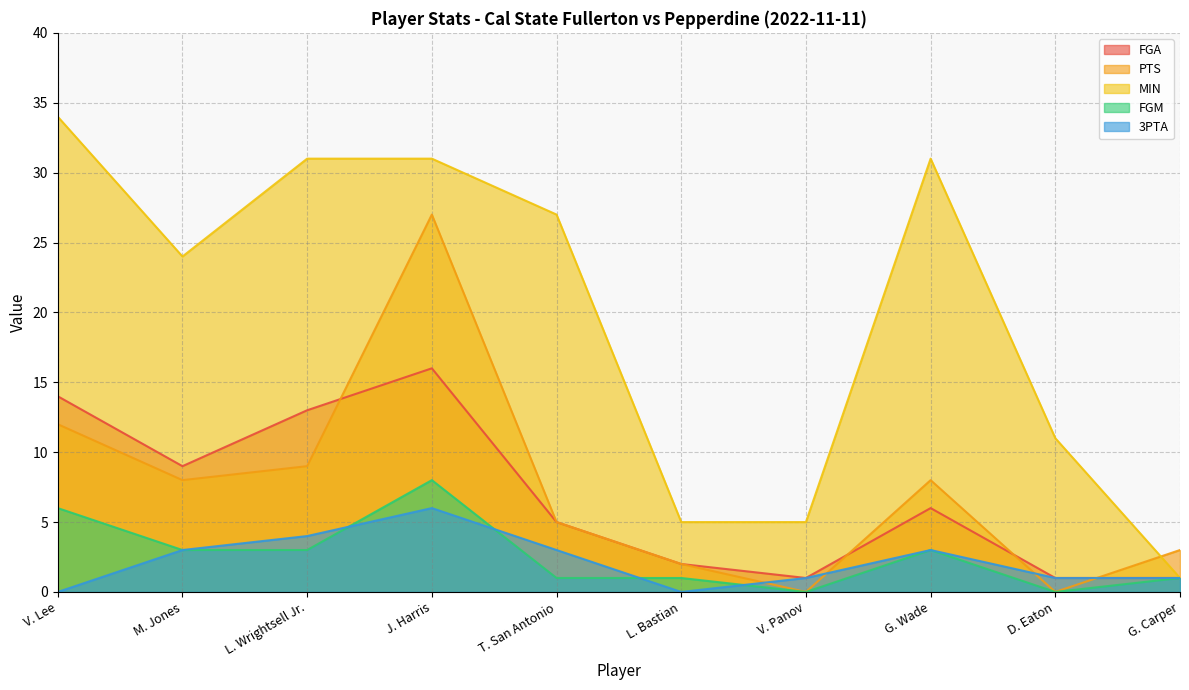

What is the sum of all MIN values?

200